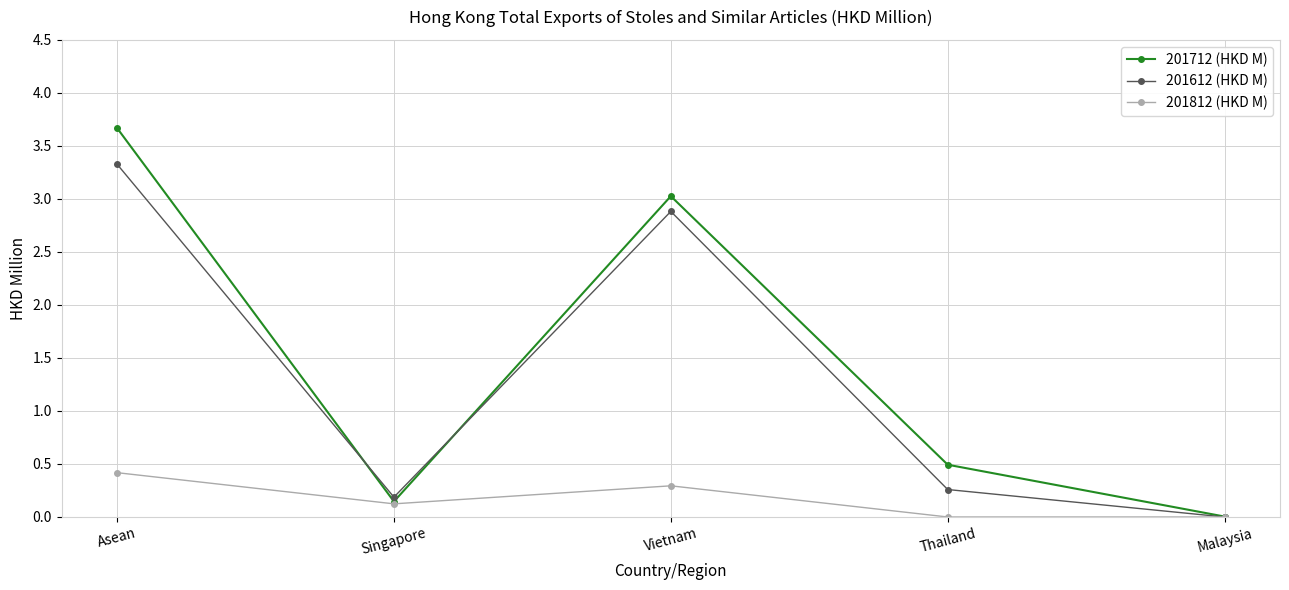

What is the difference between the maximum and minimum values in the 201612 (HKD M) series?

3.3